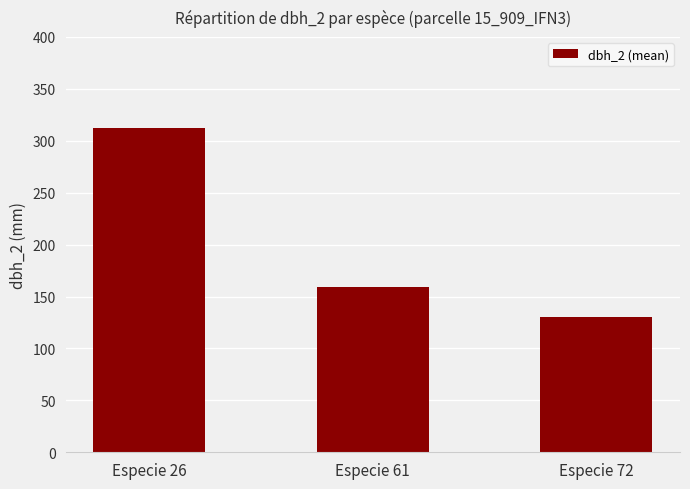

Where does the data first go above 159?

Especie 26